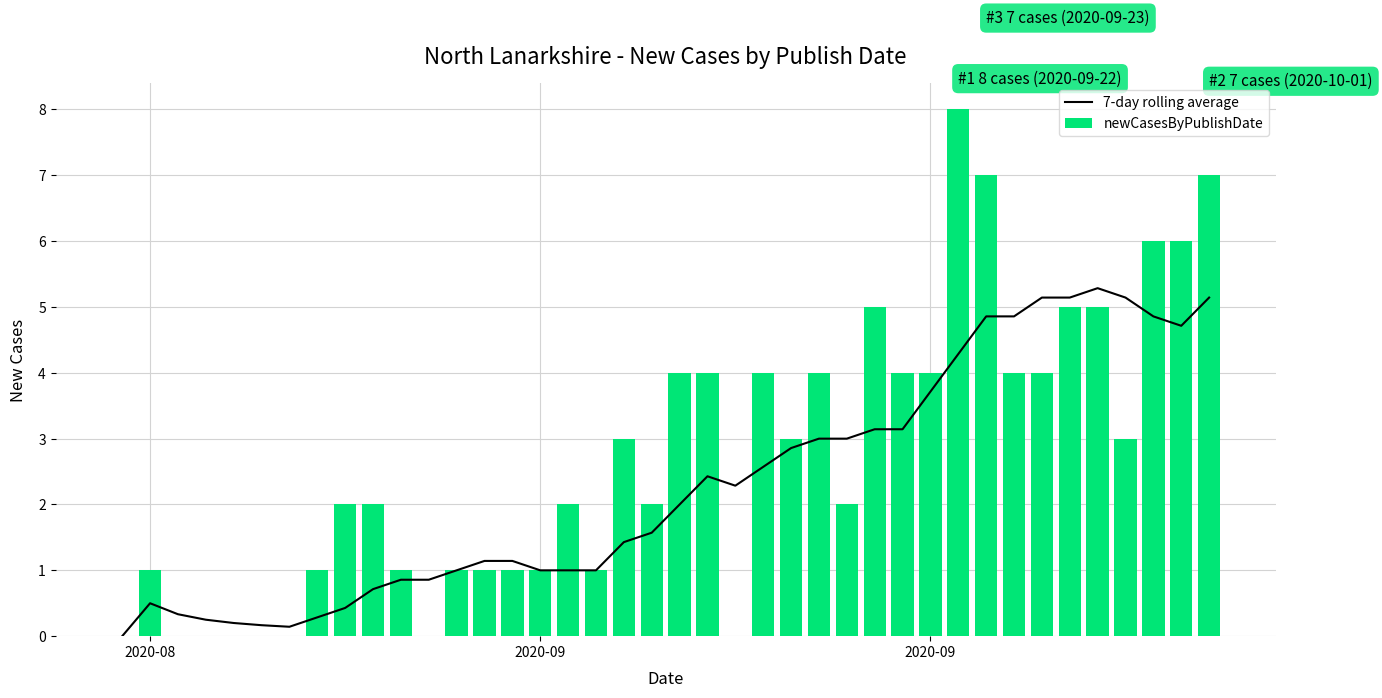

How many values in the 7-day rolling average series exceed 2?

19